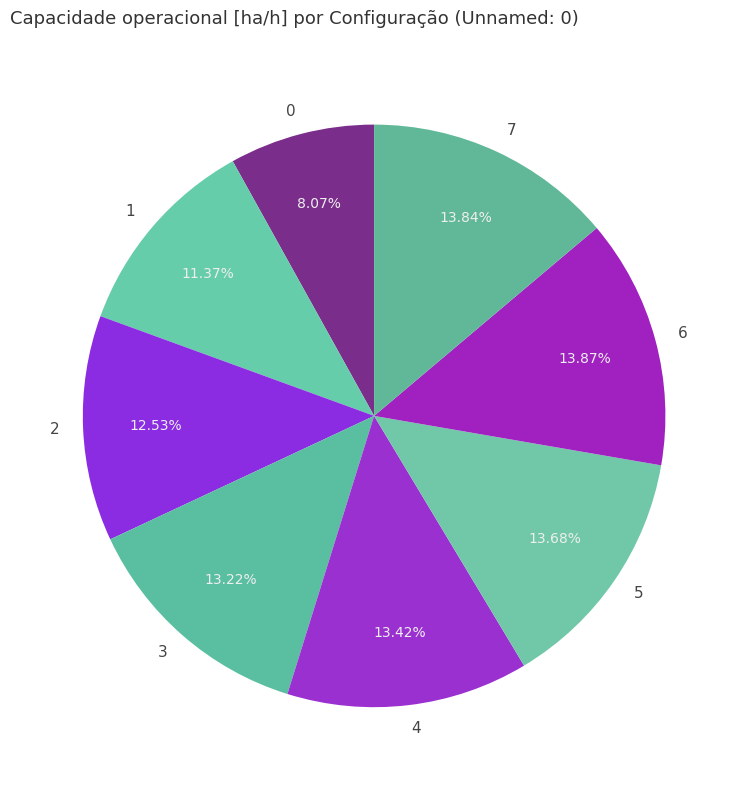

The 7 slice represents 7% of the pie. True or false?

False